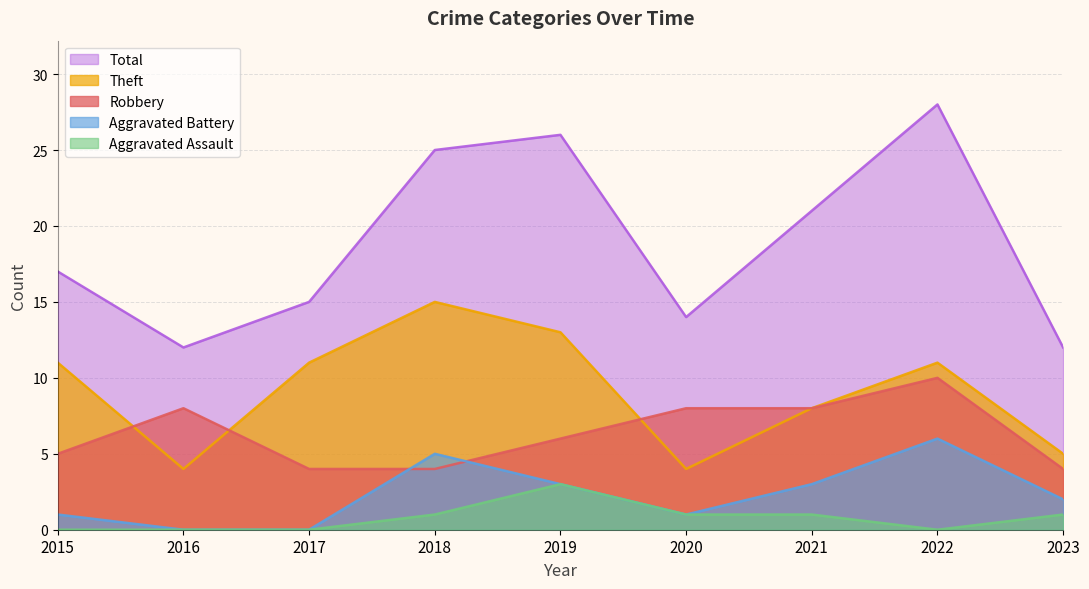

How many categories are shown in the chart?

9